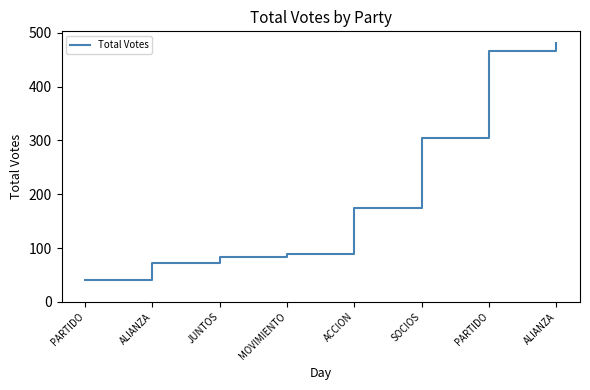

Does the chart have visible grid lines?

No